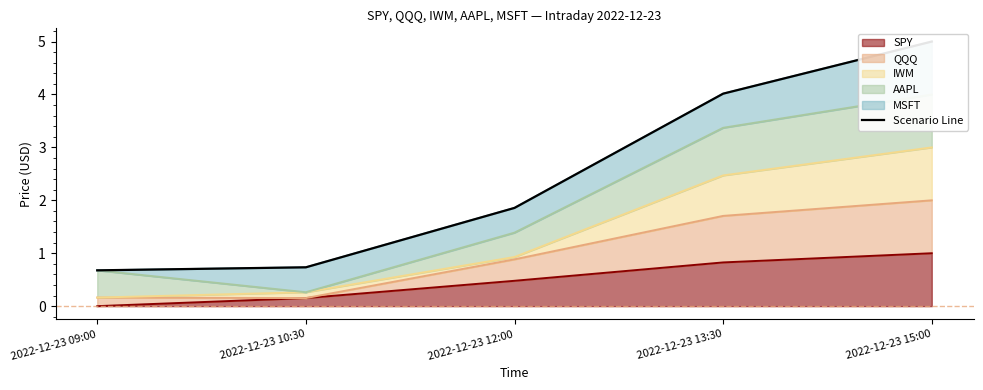

What is the label of the 2nd point from the right?

2022-12-23 13:30